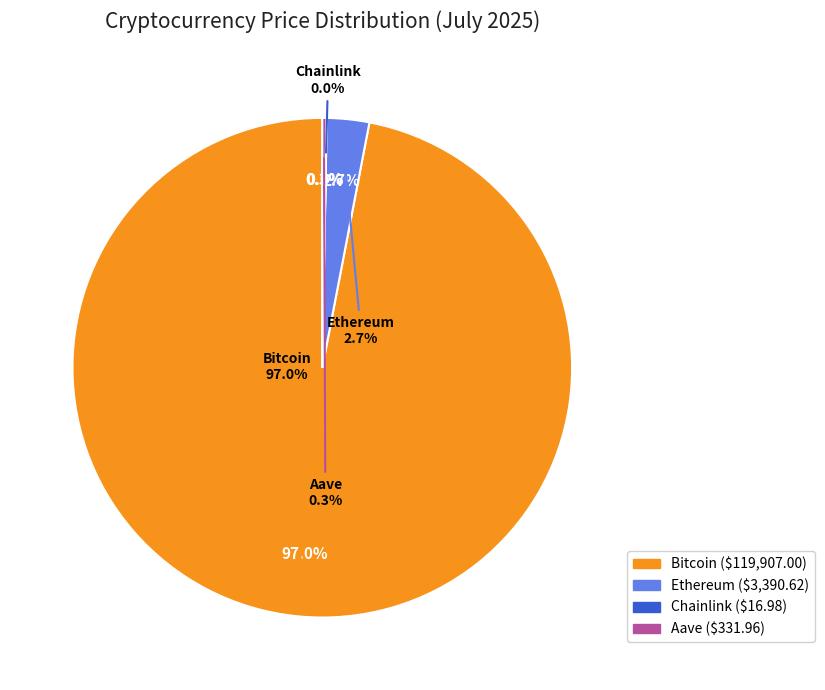

Count the number of slices in the pie.

4